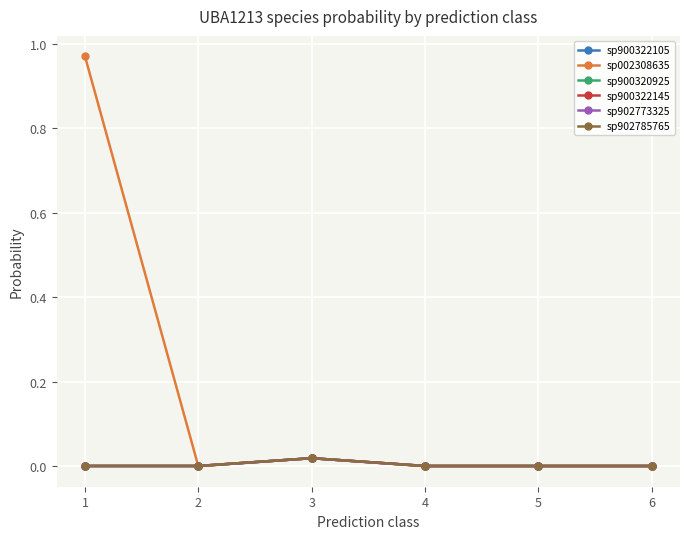

How many interior local peaks does the sp900322145 series have?

1